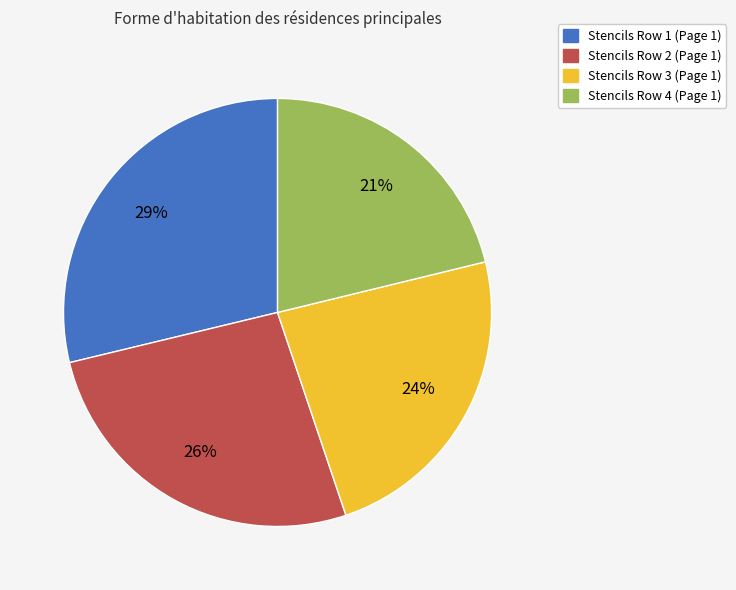

The Stencils Row 4 (Page 1) slice represents 7% of the pie. True or false?

False